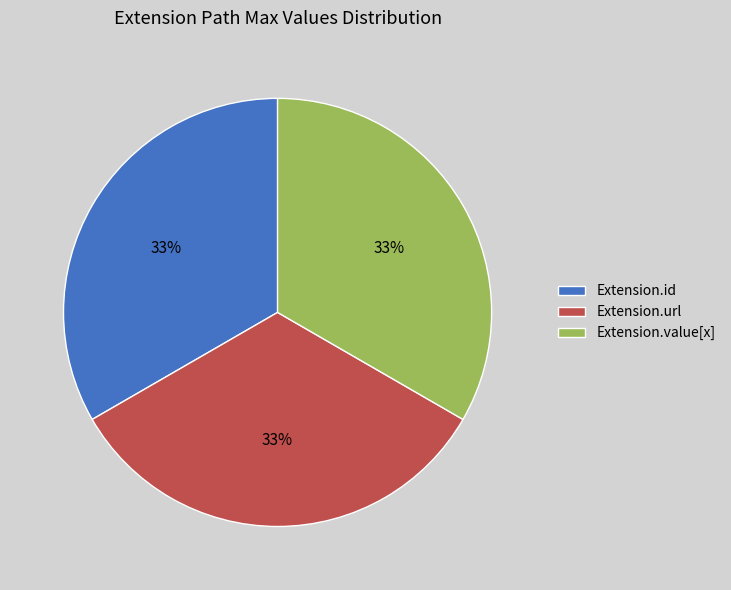

To the nearest percent, what is the average slice percentage?

33%